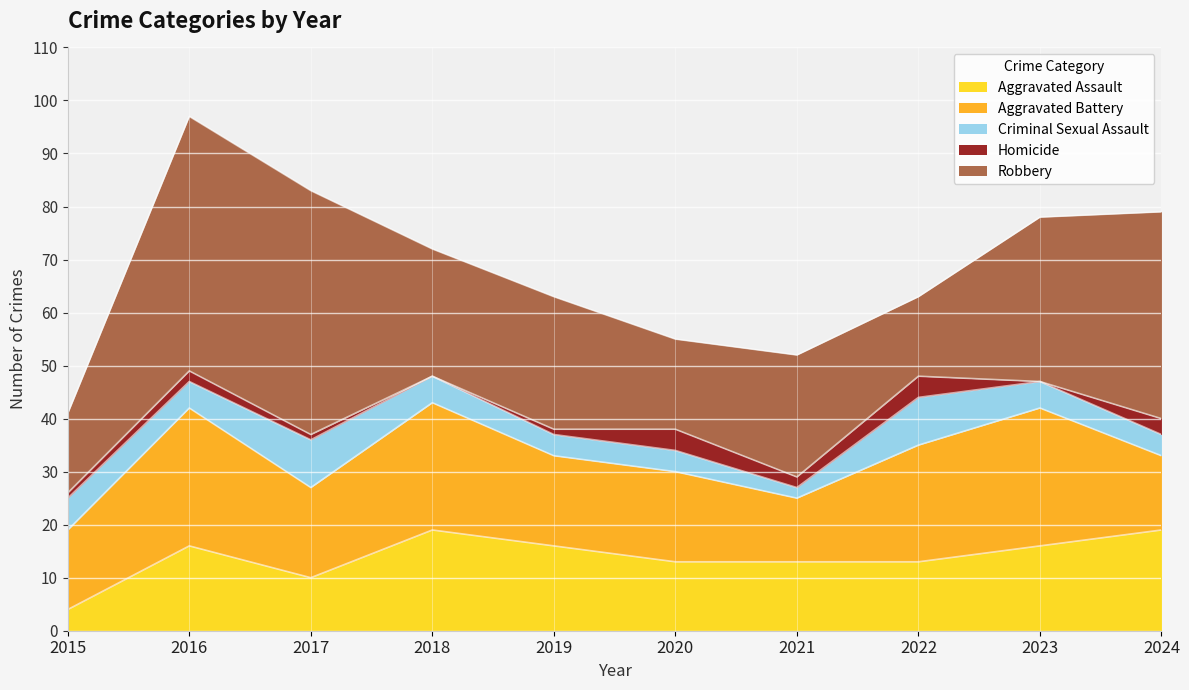

What is the minimum value for Aggravated Assault?

4